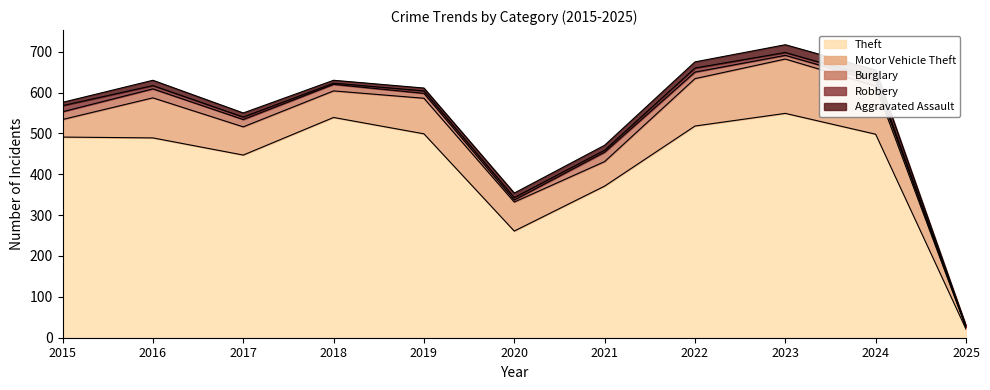

Which category has the lowest value across all series?

2025